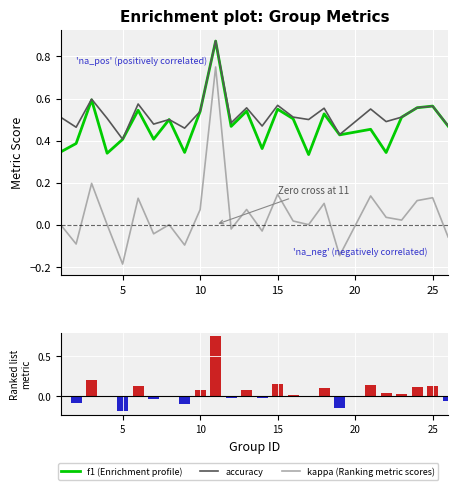

How many data points in kappa are less than 0?

8